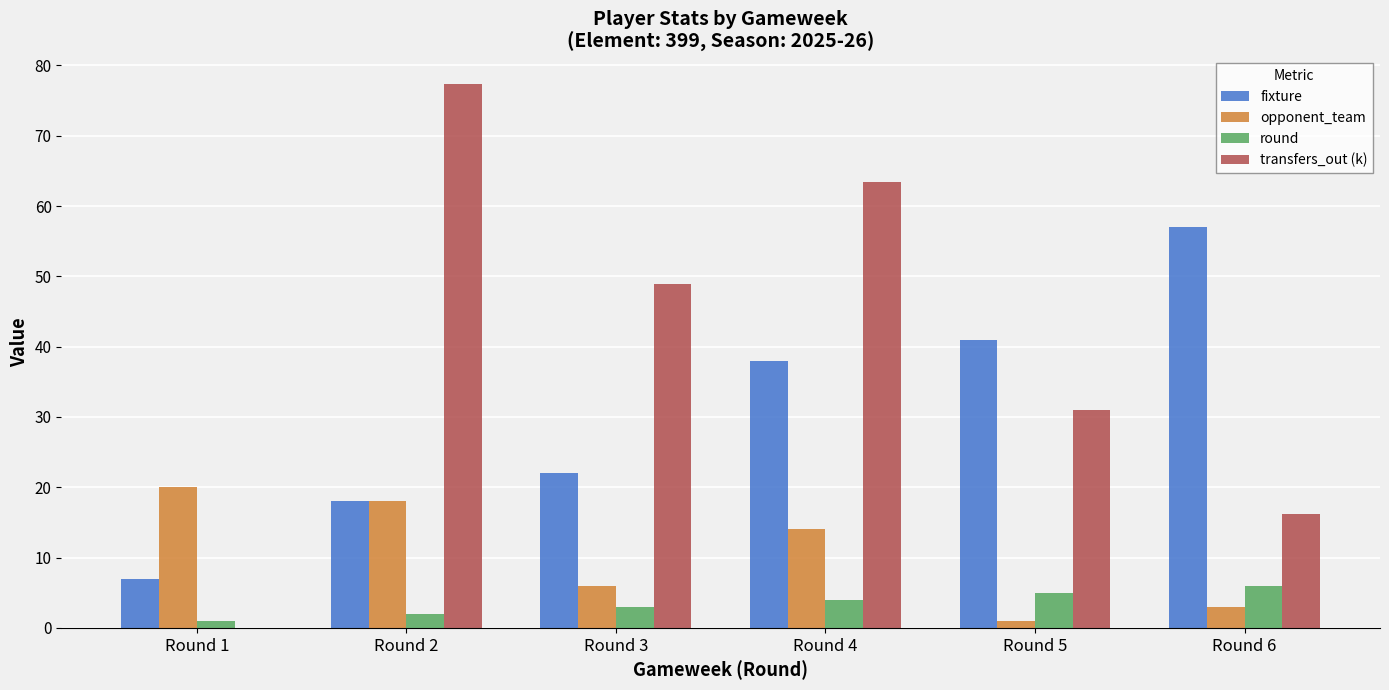

What is the greatest value displayed?

77.4